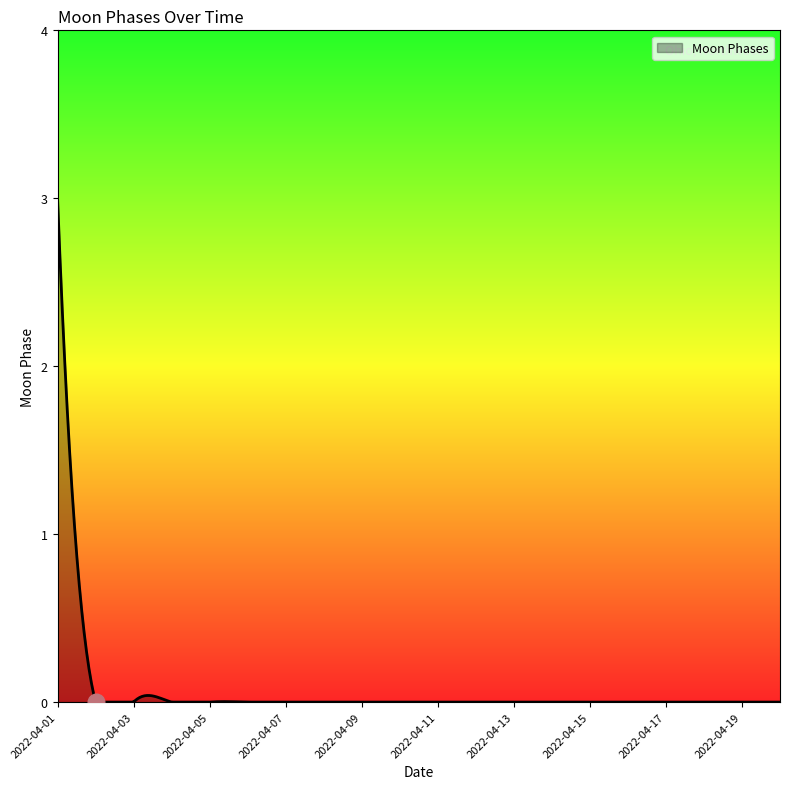

What is the greatest value displayed?

3.0